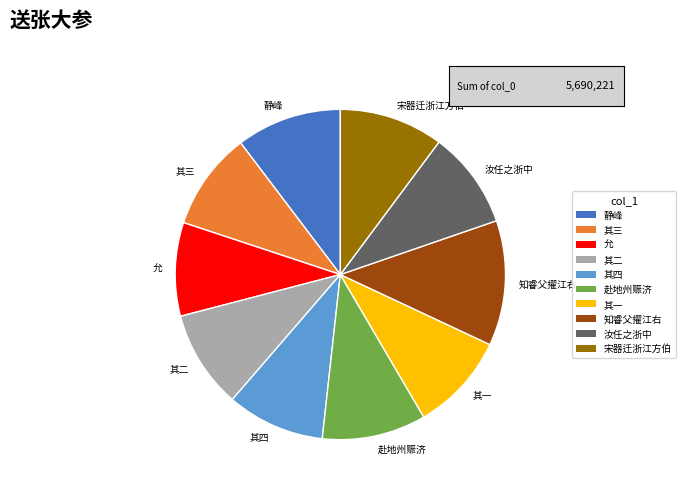

Is there any slice that represents more than half of the pie?

No